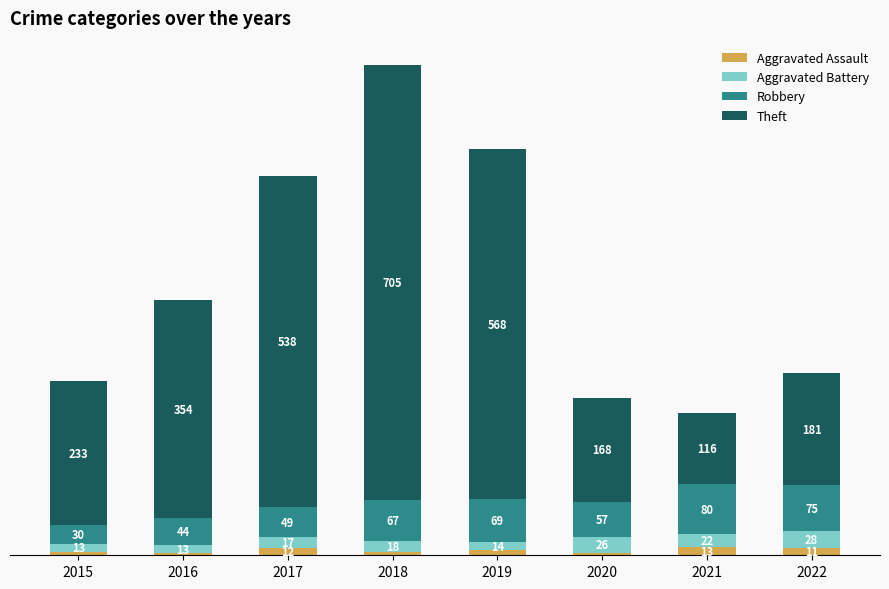

Rank the categories by Aggravated Assault value from highest to lowest.

2021, 2017, 2022, 2019, 2015, 2018, 2020, 2016